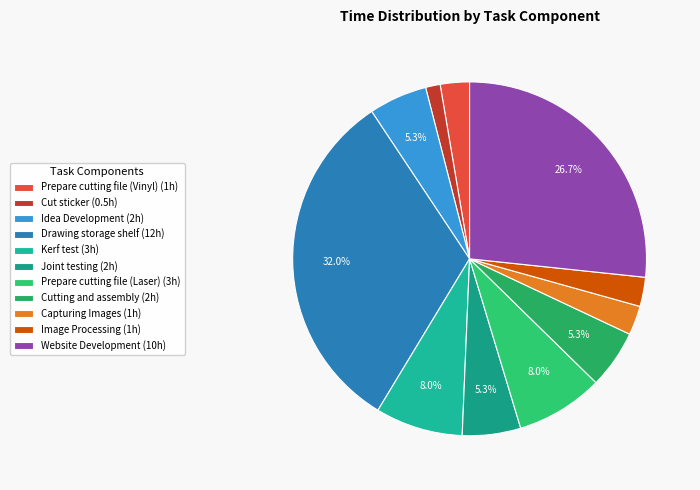

To the nearest percent, what percentage of the pie is Cut sticker?

1%